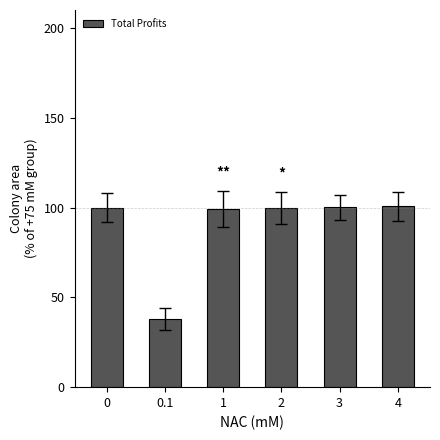

What is the greatest value displayed?

100.7